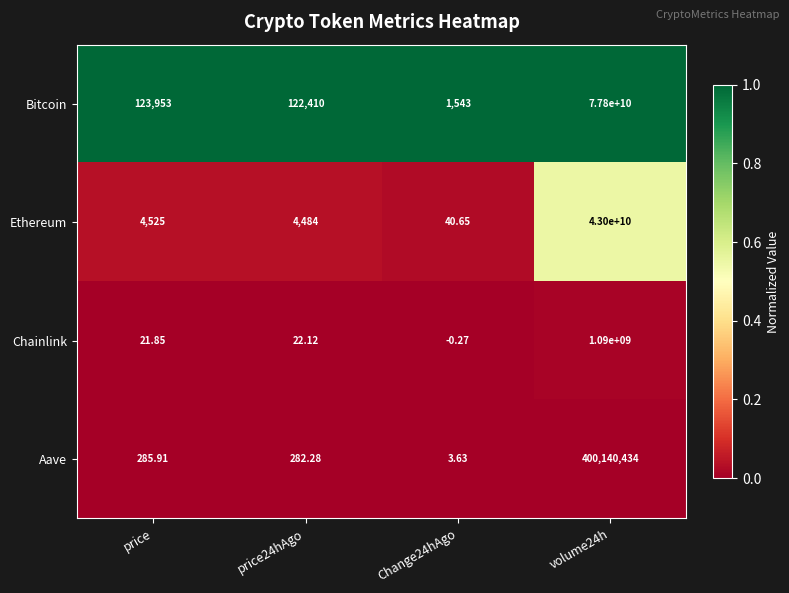

Is the value of Aave at Change24hAgo greater than the value of Bitcoin at Change24hAgo?

No